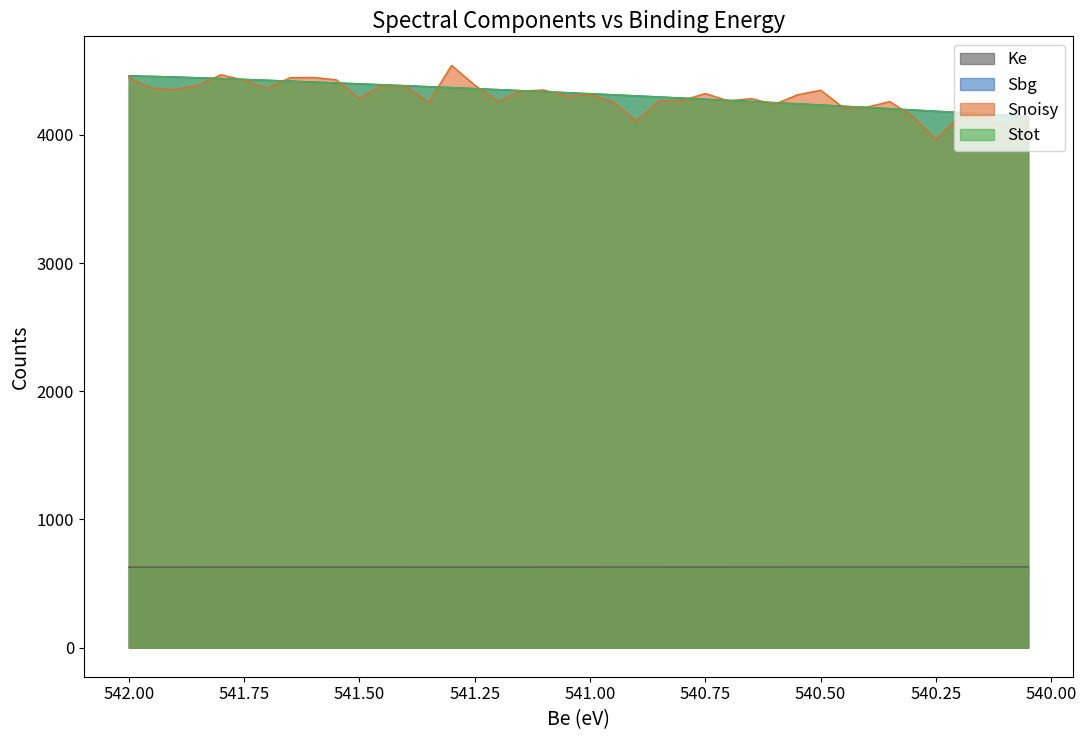

True or false: Sbg has a value of 7593.5 at 28.

False